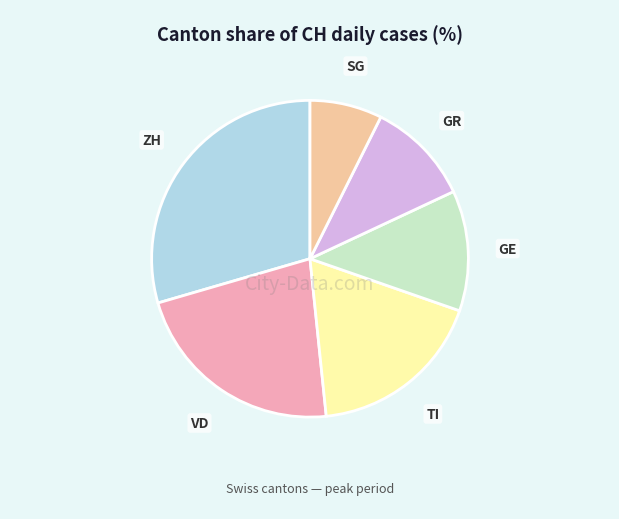

Do TI and GR together represent more than half of the pie?

No